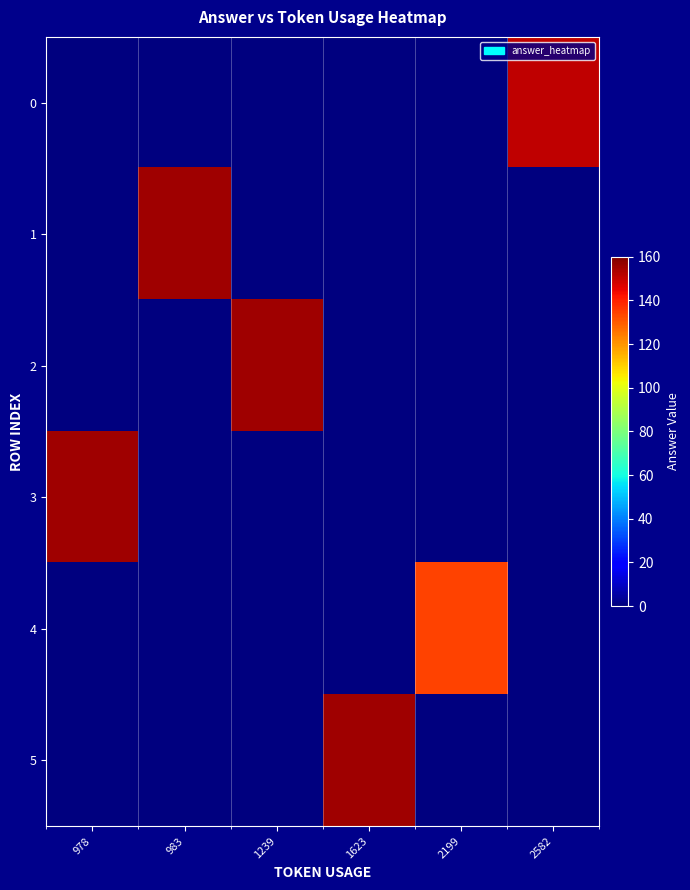

Between 978 and 2199, which series saw the biggest shift?

3